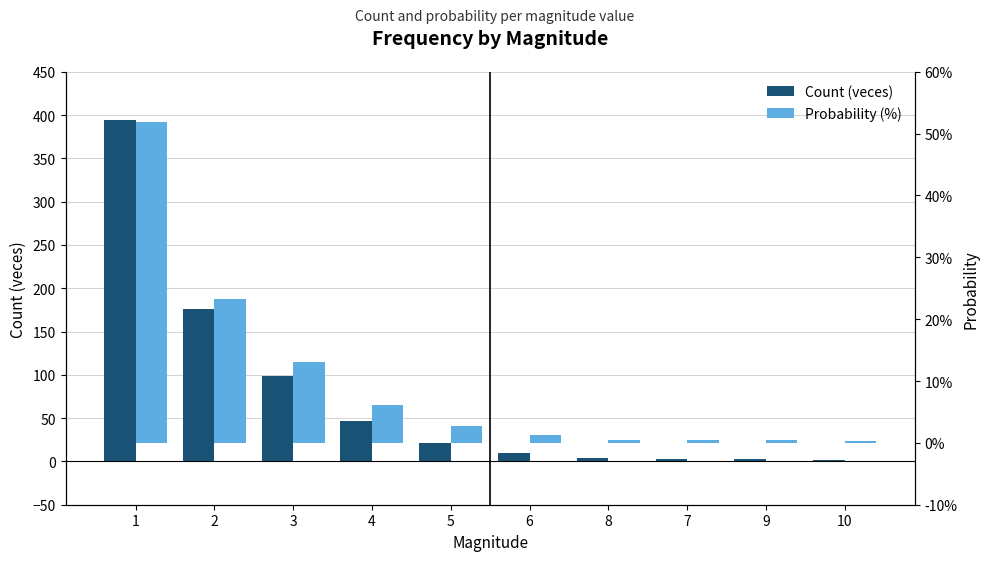

Reading right to left, extract all data points from this chart.

Count (veces): 10=2.0	9=3.0	7=3.0	8=4.0	6=10.0	5=21.0	4=47.0	3=99.0	2=176.0	1=394.0
Probability (%): 10=0.3	9=0.4	7=0.4	8=0.5	6=1.3	5=2.8	4=6.2	3=13.0	2=23.2	1=51.9